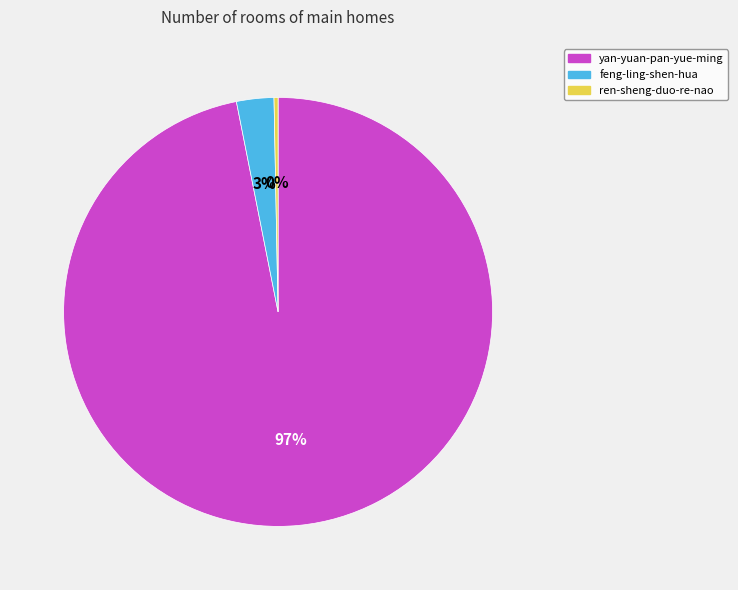

How many slices are in this pie chart?

3